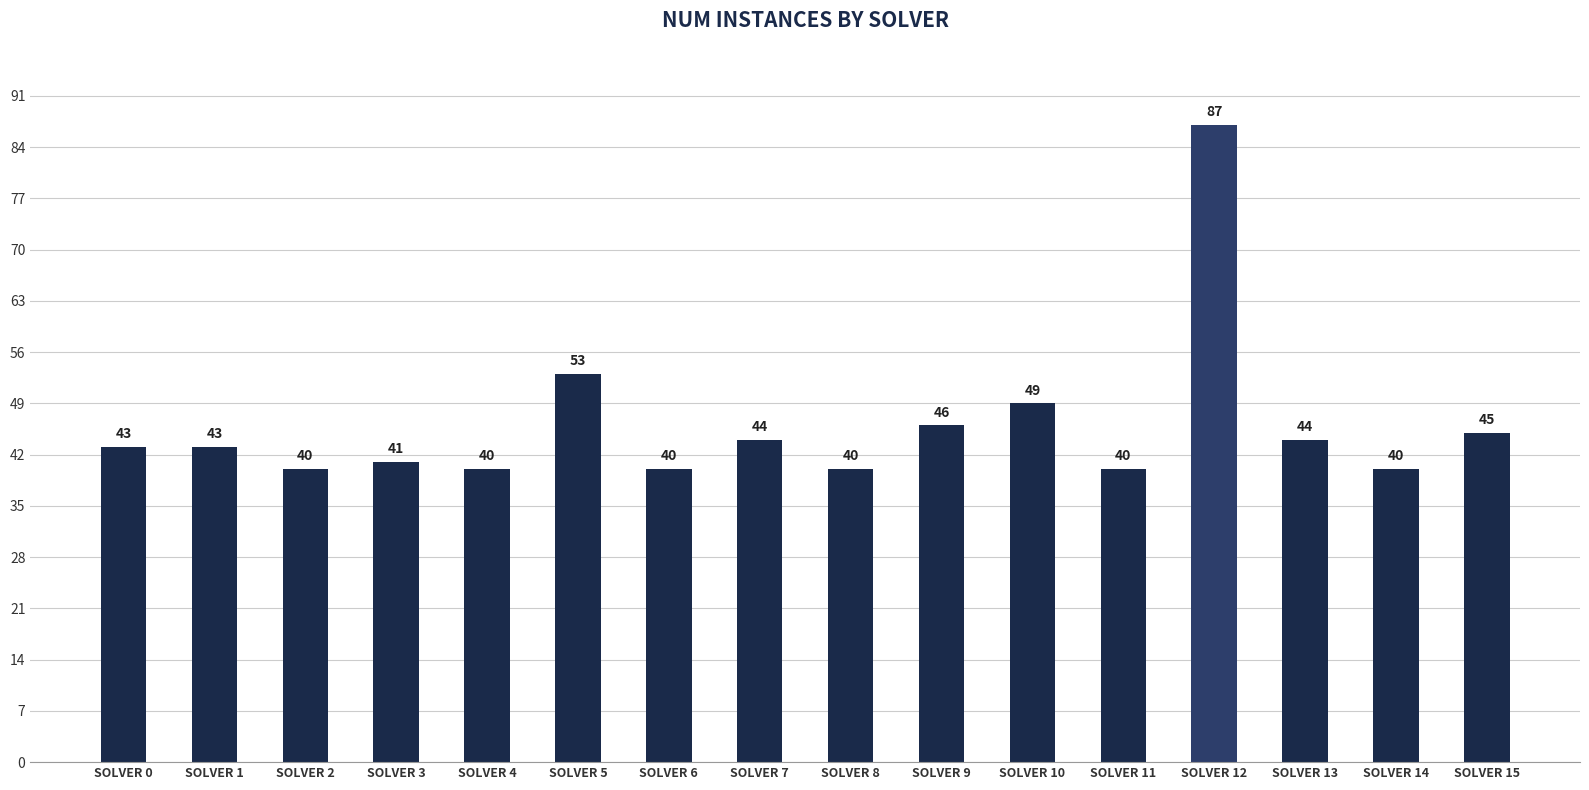

What is the greatest value displayed?

87